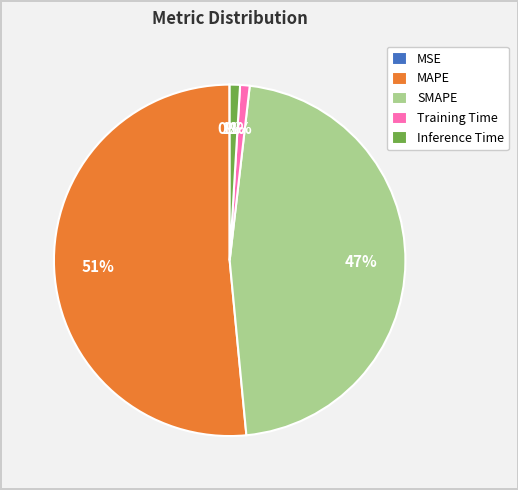

To the nearest percent, what percentage of the pie is SMAPE?

47%